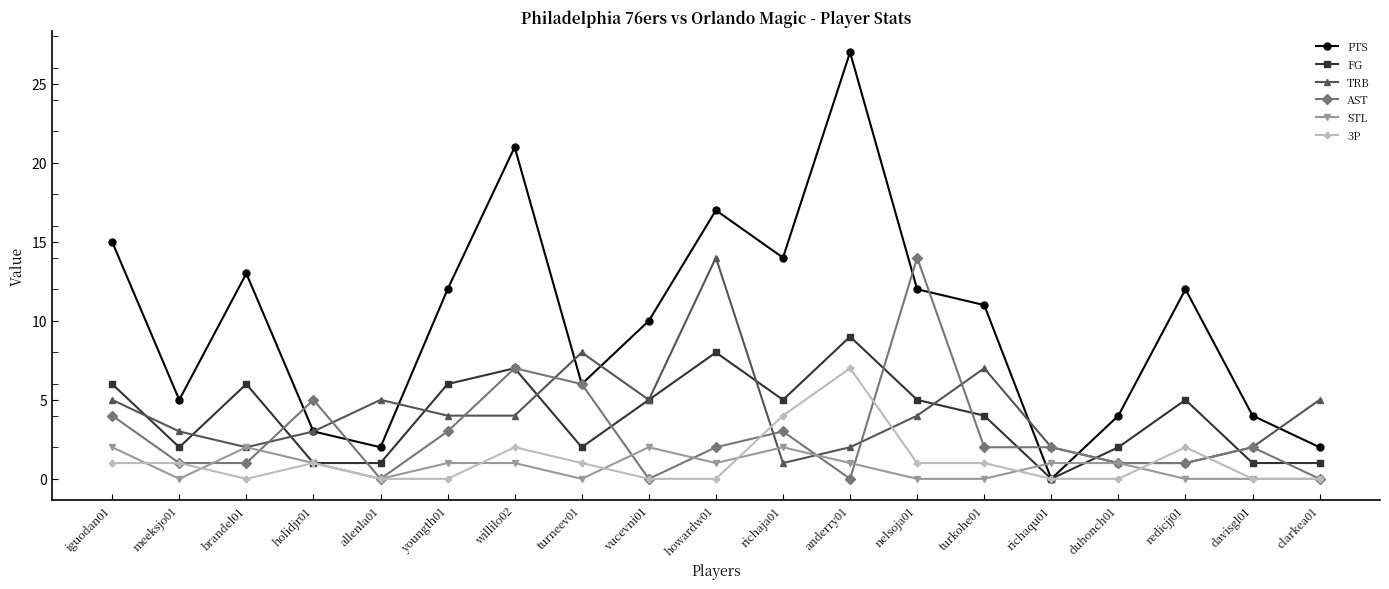

What is the label of the 14th point from the left?

turkohe01